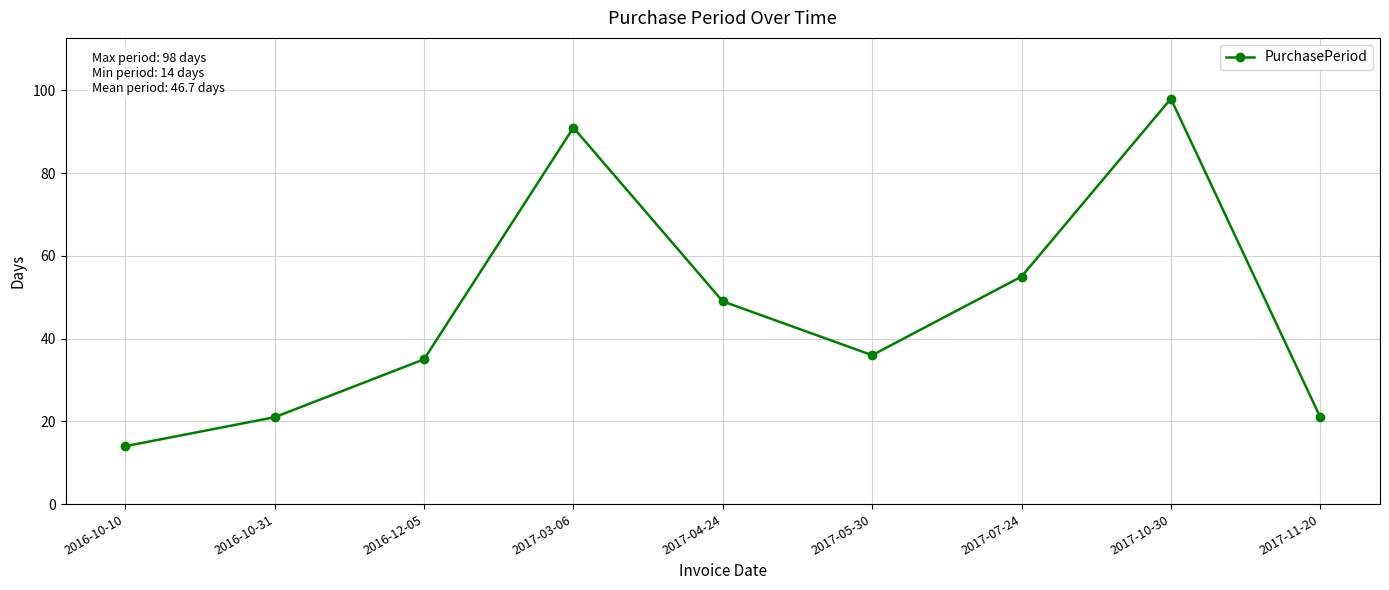

How many data points are less than 36?

4